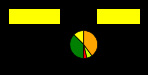

Is there any slice that represents more than half of the pie?

No